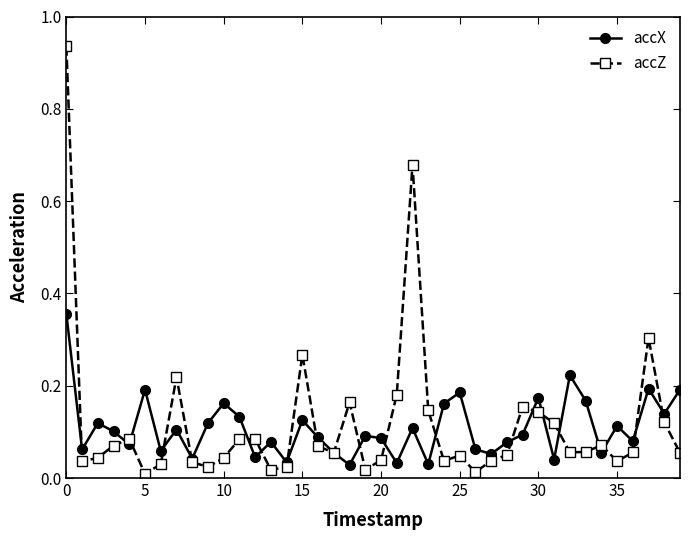

Which series has the widest spread of values?

accZ